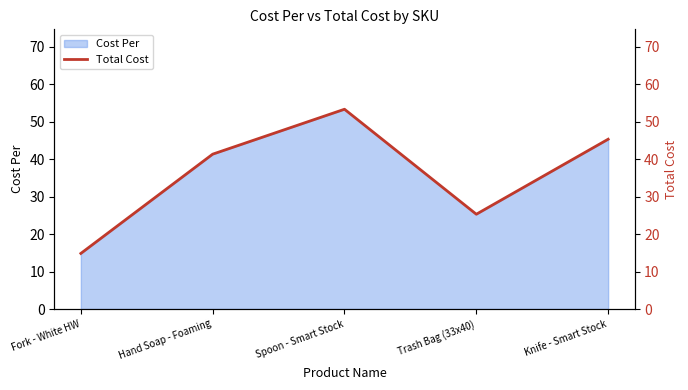

What is the difference between the maximum and minimum values?

38.5